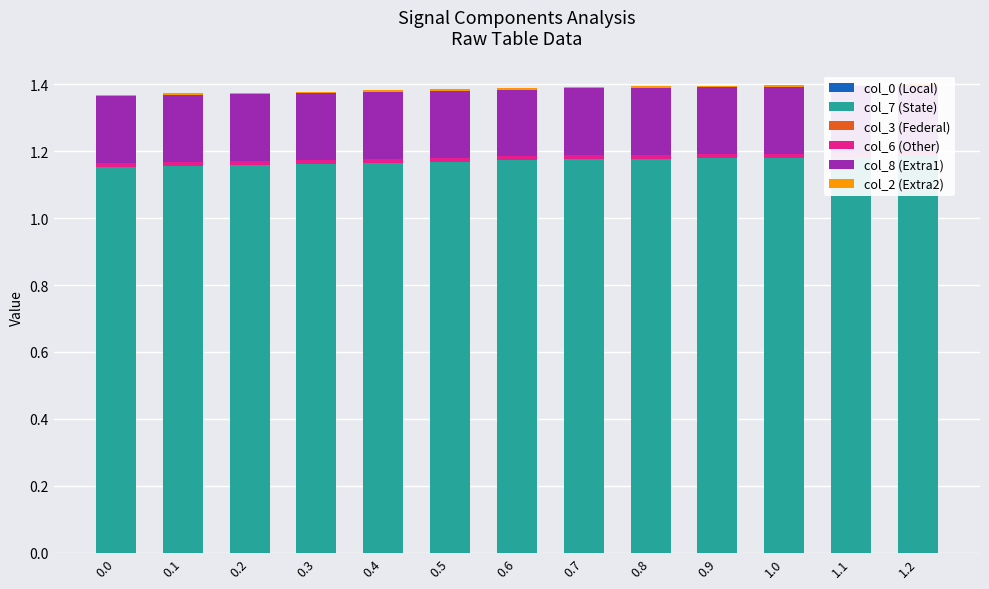

Reading right to left, what are all the values shown in this chart?

col_0 (Local): 0.0	0.0	0.0	0.0	0.0	0.0	0.0	0.0	0.0	0.0	0.0	0.0	0.0
col_7 (State): 1.2	1.2	1.2	1.2	1.2	1.2	1.2	1.2	1.2	1.2	1.2	1.2	1.2
col_3 (Federal): 0.0	0.0	0.0	0.0	0.0	0.0	0.0	0.0	0.0	0.0	0.0	0.0	0.0
col_6 (Other): 0.0	0.0	0.0	0.0	0.0	0.0	0.0	0.0	0.0	0.0	0.0	0.0	0.0
col_8 (Extra1): 0.2	0.2	0.2	0.2	0.2	0.2	0.2	0.2	0.2	0.2	0.2	0.2	0.2
col_2 (Extra2): 0.0	0.0	0.0	0.0	0.0	0.0	0.0	0.0	0.0	0.0	0.0	0.0	0.0